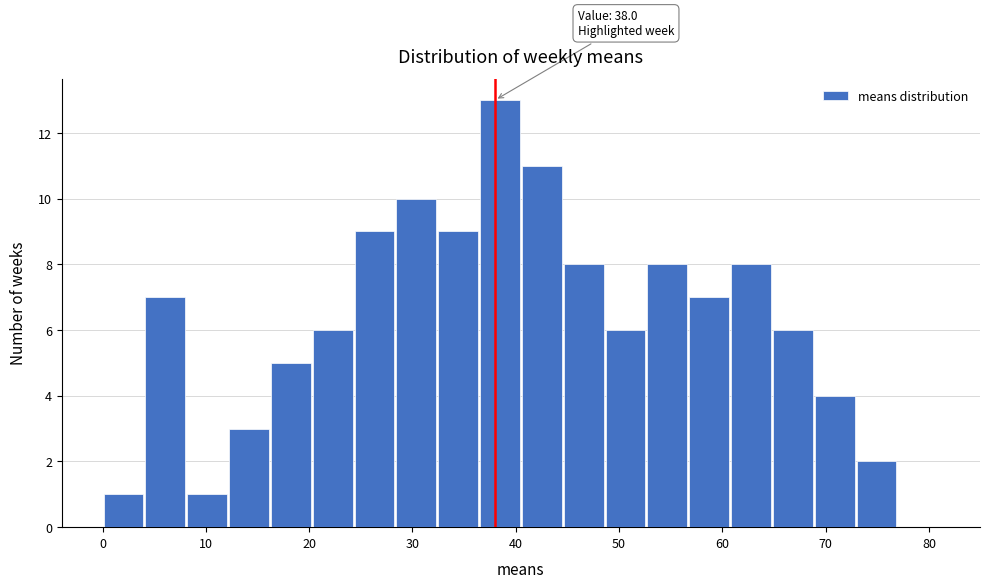

Over which range of the x-axis is the bar tallest?

36 to 41